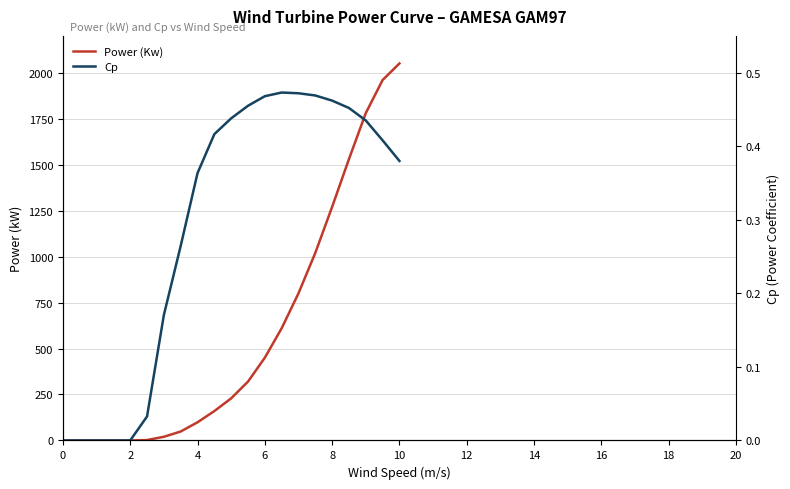

The Power (Kw) series shows 0.0 at 0. True or false?

True